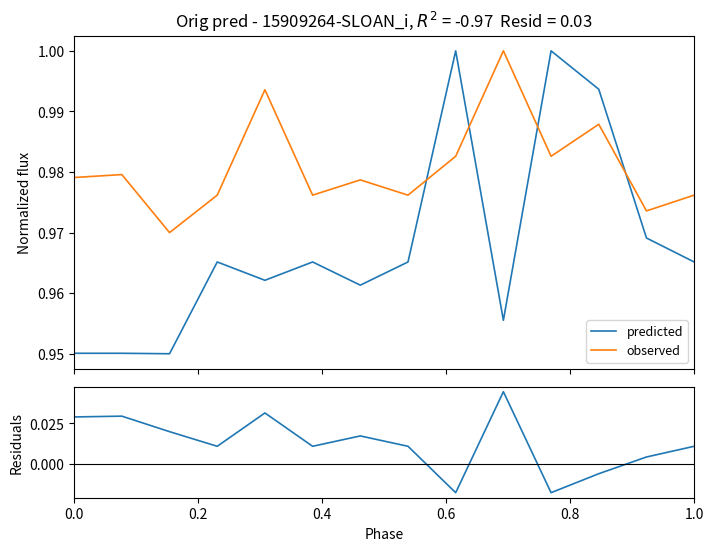

What is the minimum value for observed?

1.0